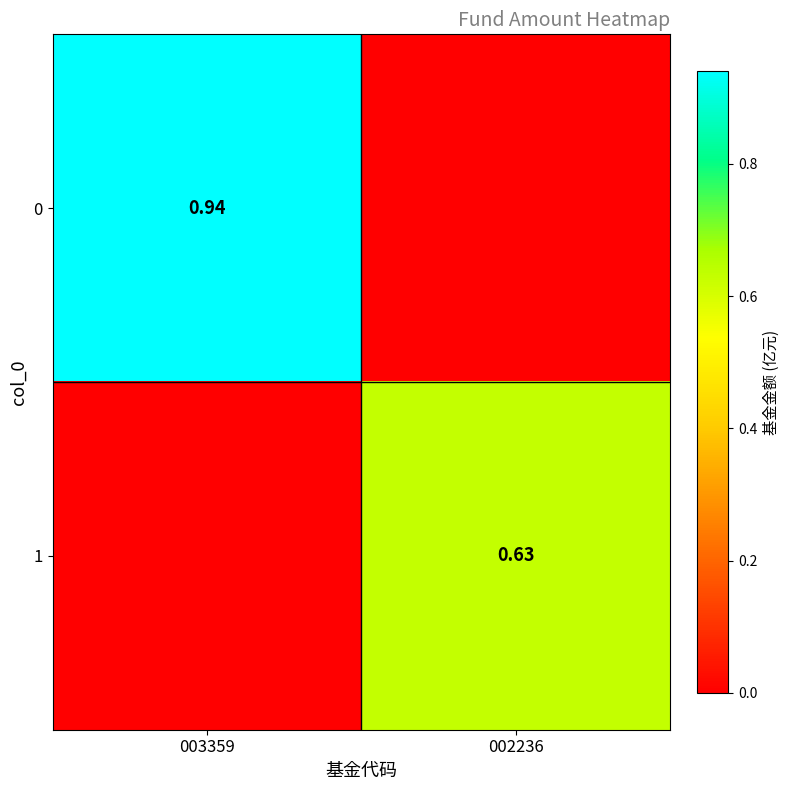

Is it true that 1 equals -0.3 at 003359?

False